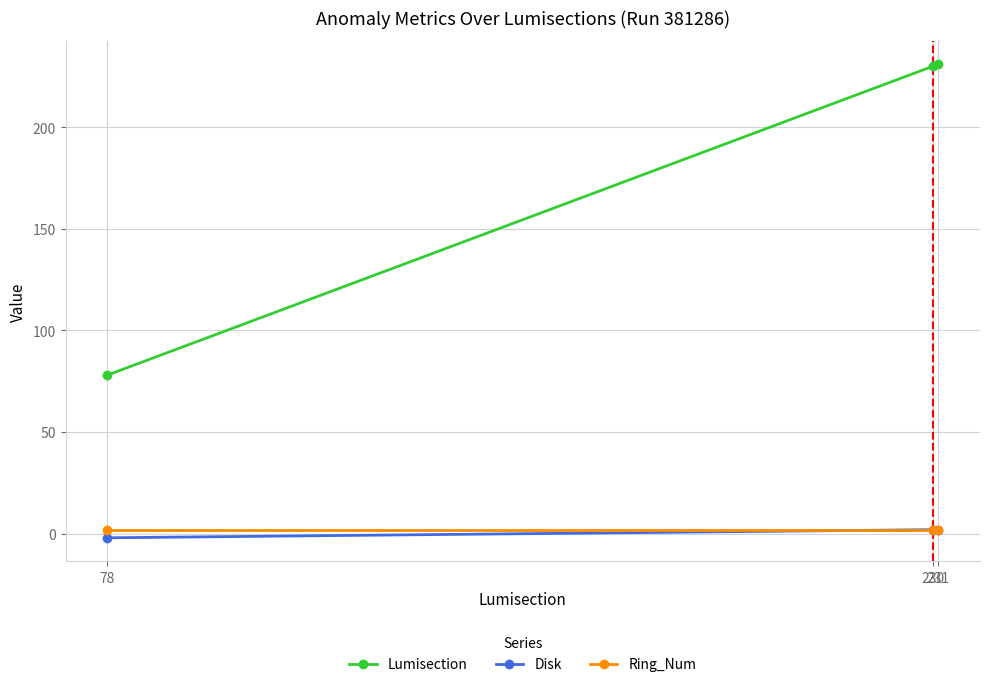

What is the difference between the Lumisection values at 78 and 230?

152